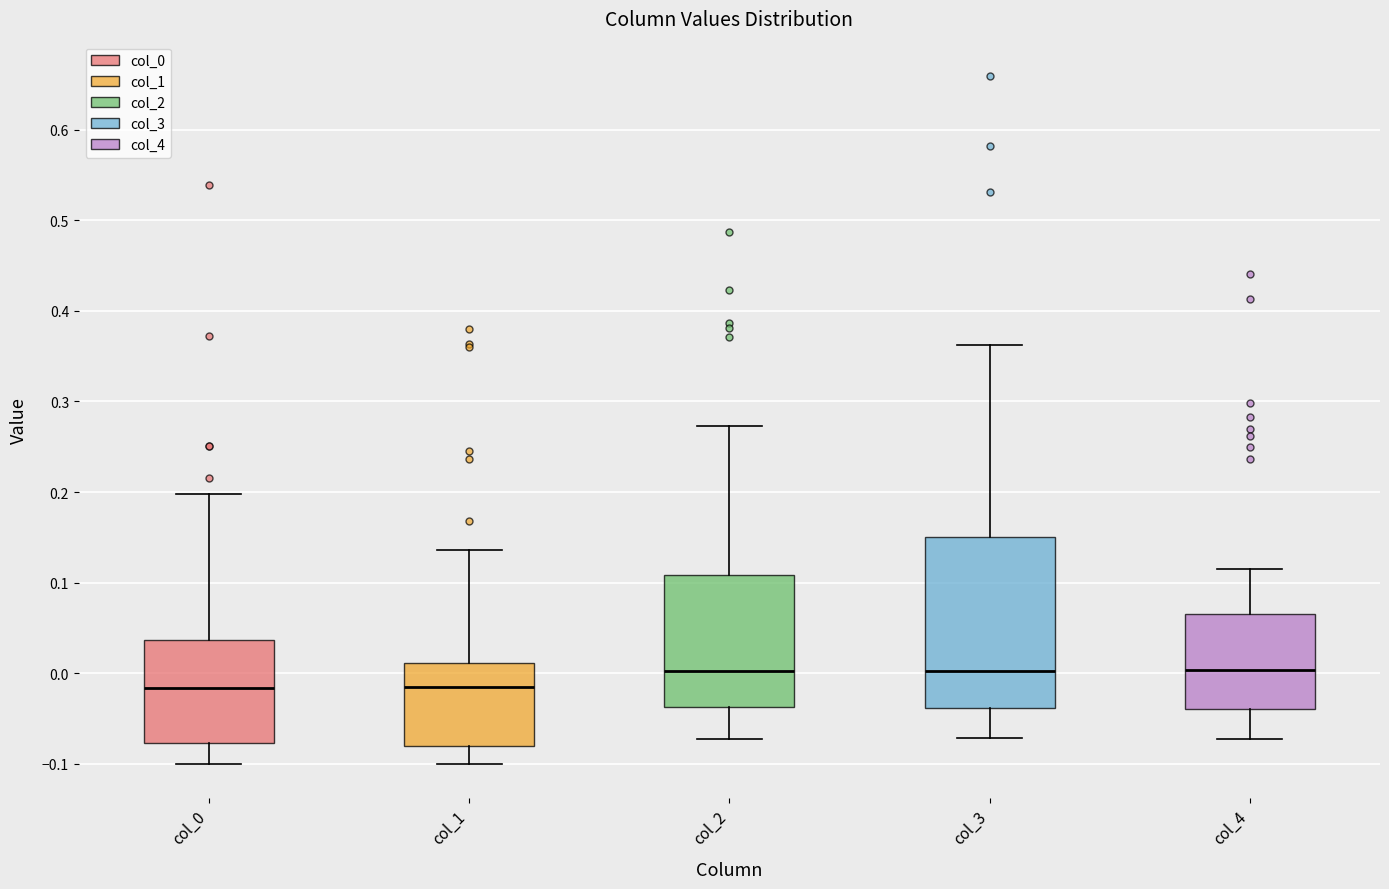

Reading left to right, read every box against the y-axis: the position of its median line, the range the box covers, and the ends of its whiskers. The values are not printed on the chart, so give them approximately, as read against the axis.

col_0: median -0.02, box -0.08 to 0.04, whiskers -0.10 to 0.20
col_1: median -0.02, box -0.08 to 0.01, whiskers -0.10 to 0.14
col_2: median 0.00, box -0.04 to 0.11, whiskers -0.07 to 0.27
col_3: median 0.00, box -0.04 to 0.15, whiskers -0.07 to 0.36
col_4: median 0.00, box -0.04 to 0.07, whiskers -0.07 to 0.11